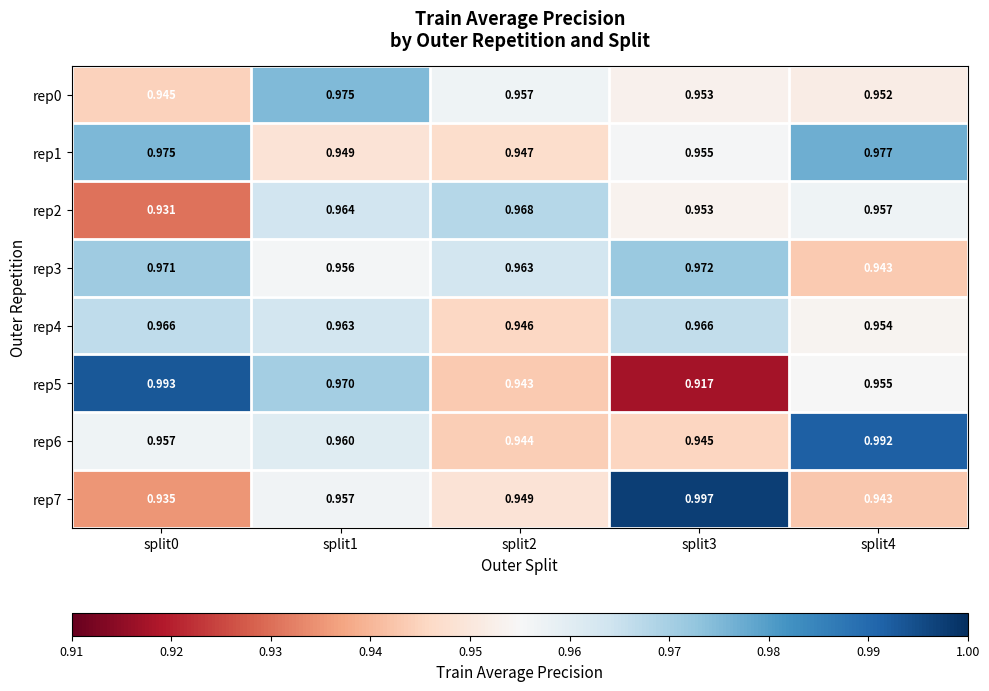

How many series are shown in this chart?

8